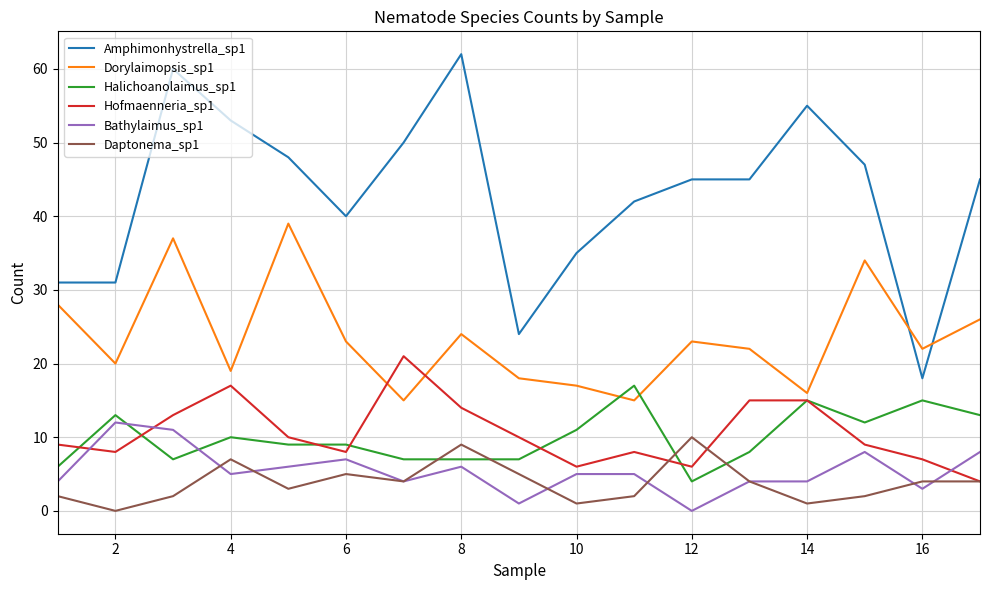

Which series has the largest range (max minus min)?

Amphimonhystrella_sp1